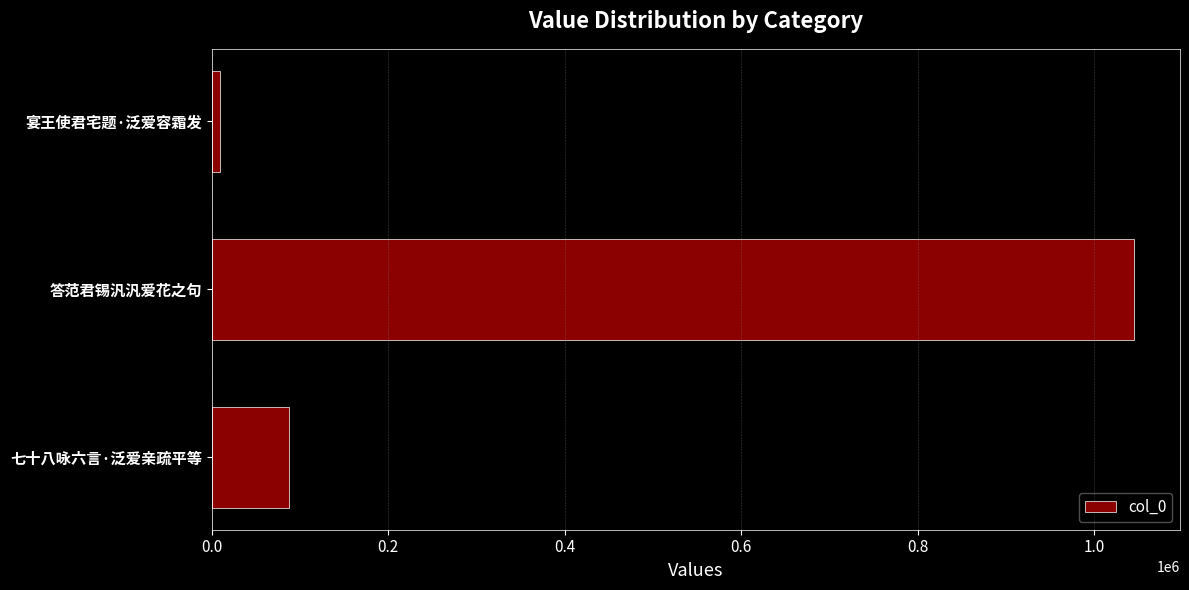

Reading top to bottom, what are all the values shown in this chart?

宴王使君宅题·泛爱容霜发=8815	答范君锡汎汎爱花之句=1045029	七十八咏六言·泛爱亲疏平等=87706